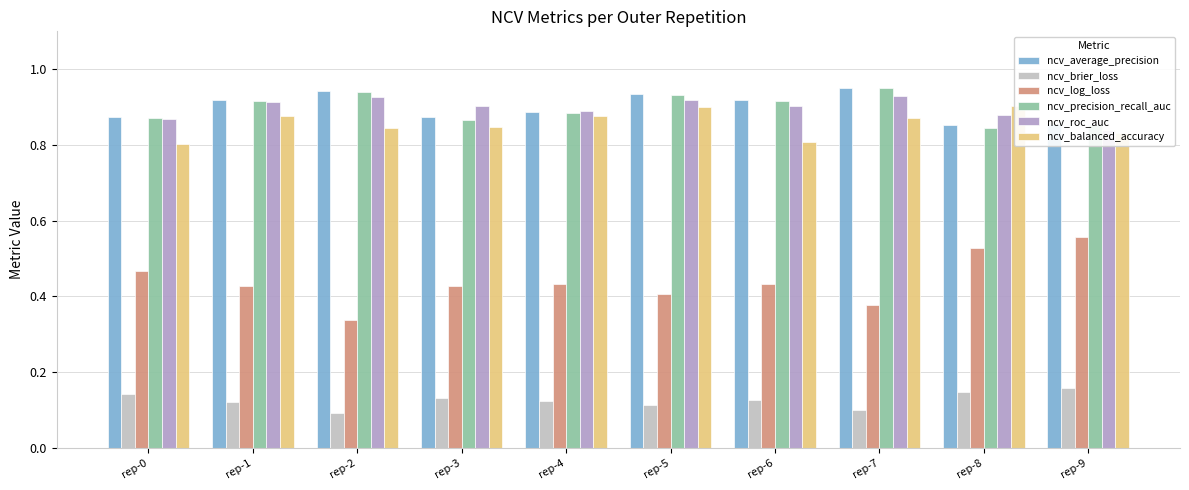

Reading left to right, list all the values displayed in this chart.

ncv_average_precision: 0.9	0.9	0.9	0.9	0.9	0.9	0.9	1.0	0.9	0.9
ncv_brier_loss: 0.1	0.1	0.1	0.1	0.1	0.1	0.1	0.1	0.1	0.2
ncv_log_loss: 0.5	0.4	0.3	0.4	0.4	0.4	0.4	0.4	0.5	0.6
ncv_precision_recall_auc: 0.9	0.9	0.9	0.9	0.9	0.9	0.9	0.9	0.8	0.9
ncv_roc_auc: 0.9	0.9	0.9	0.9	0.9	0.9	0.9	0.9	0.9	0.8
ncv_balanced_accuracy: 0.8	0.9	0.8	0.8	0.9	0.9	0.8	0.9	0.9	0.8